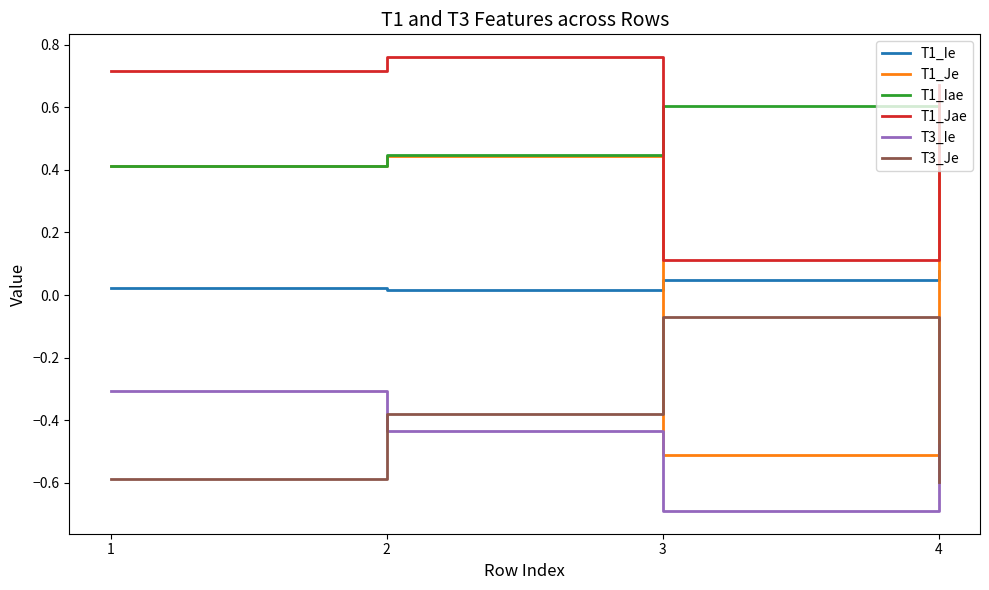

At which category does the chart reach its minimum across all series?

3